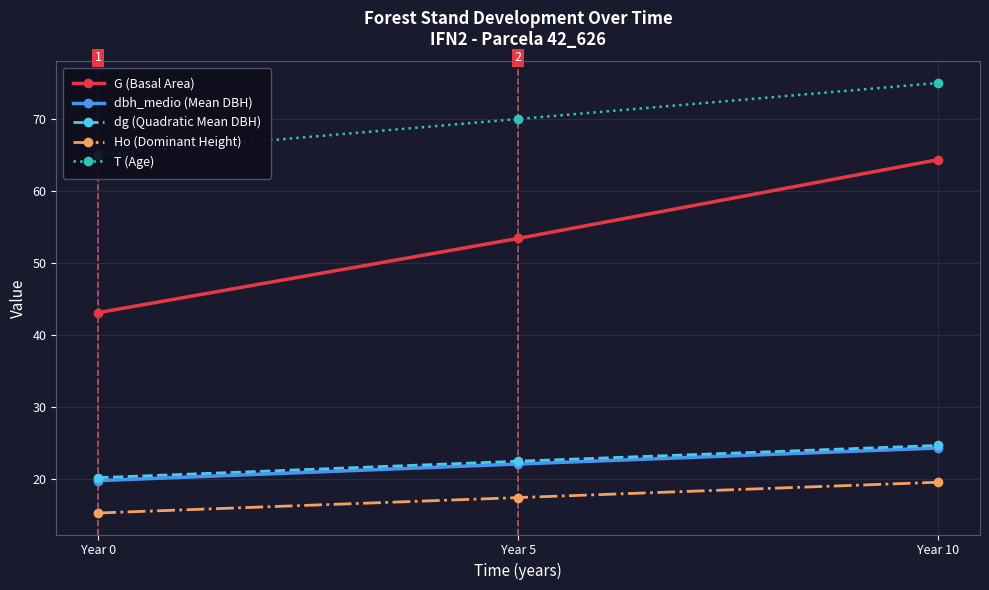

Rank the series at Year 5 from lowest to highest value.

Ho (Dominant Height), dbh_medio (Mean DBH), dg (Quadratic Mean DBH), G (Basal Area), T (Age)